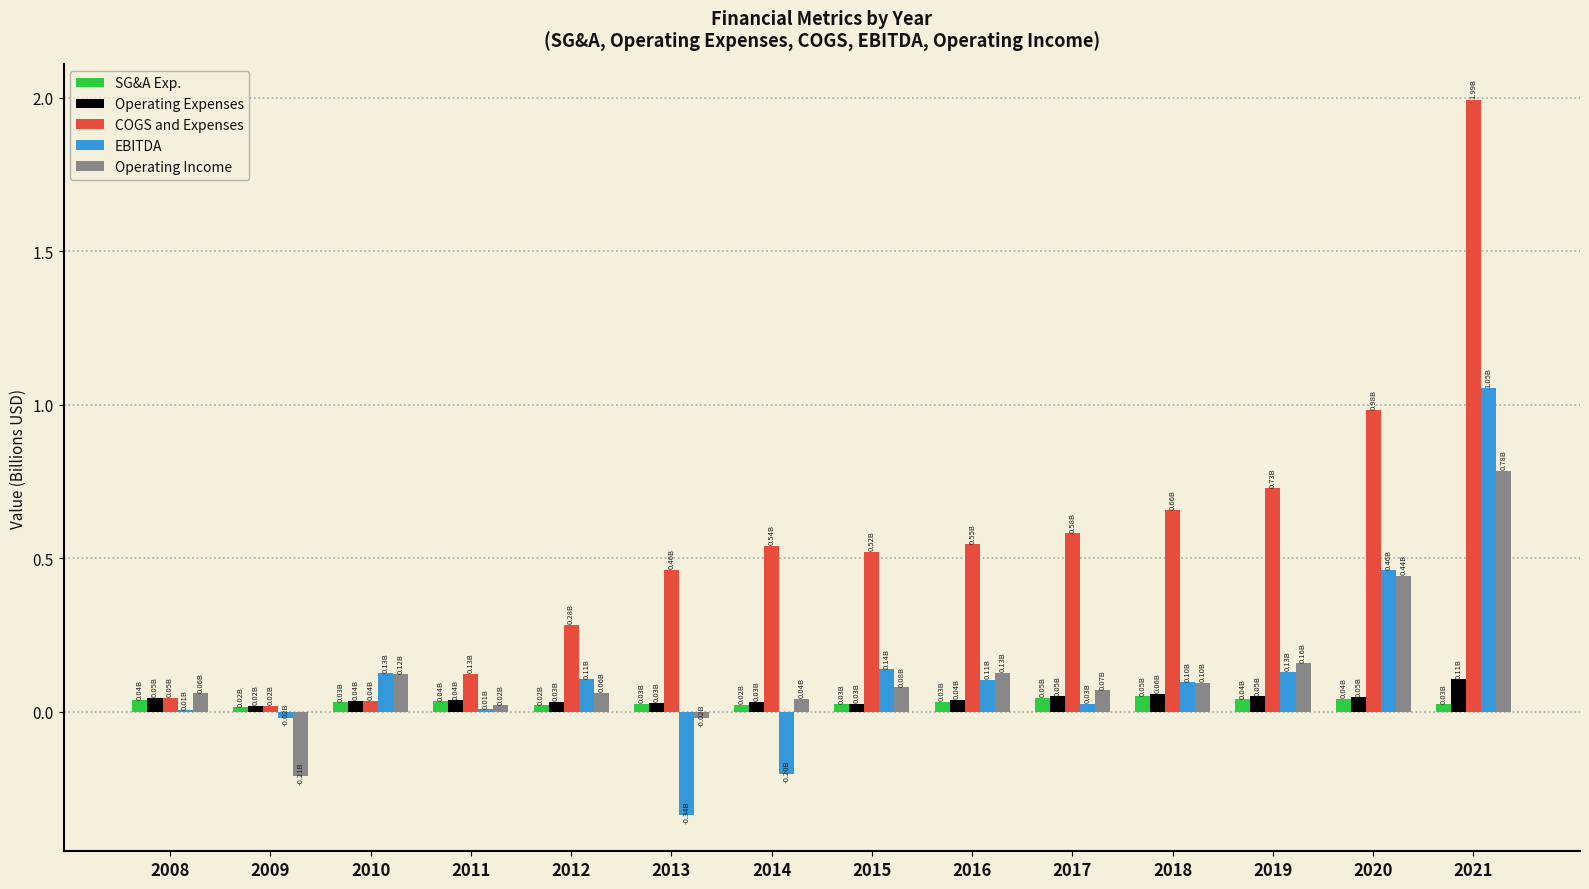

At which category is the sum across all series the highest?

2021